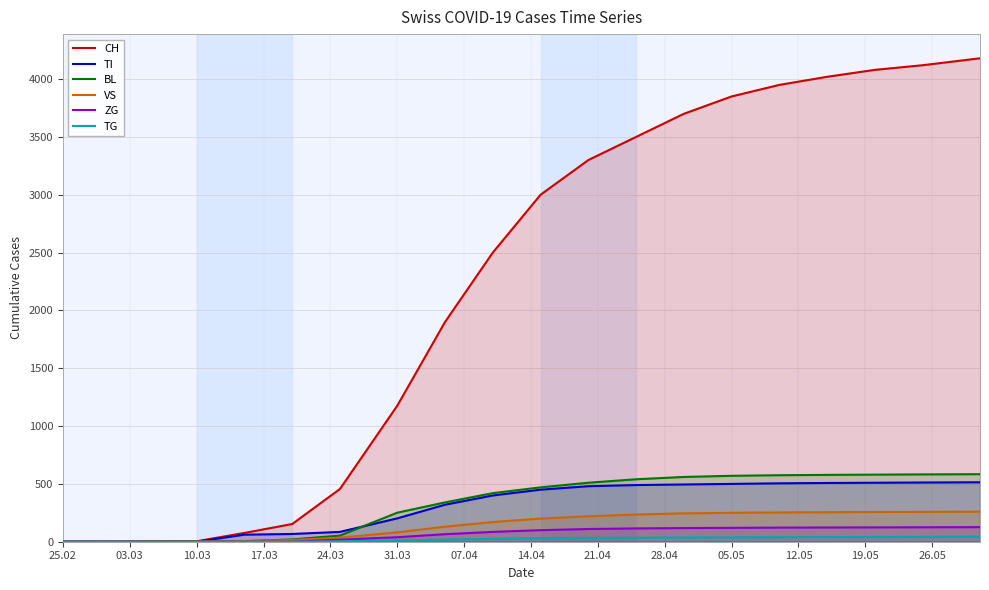

Does the chart display data point markers on the line(s)?

No